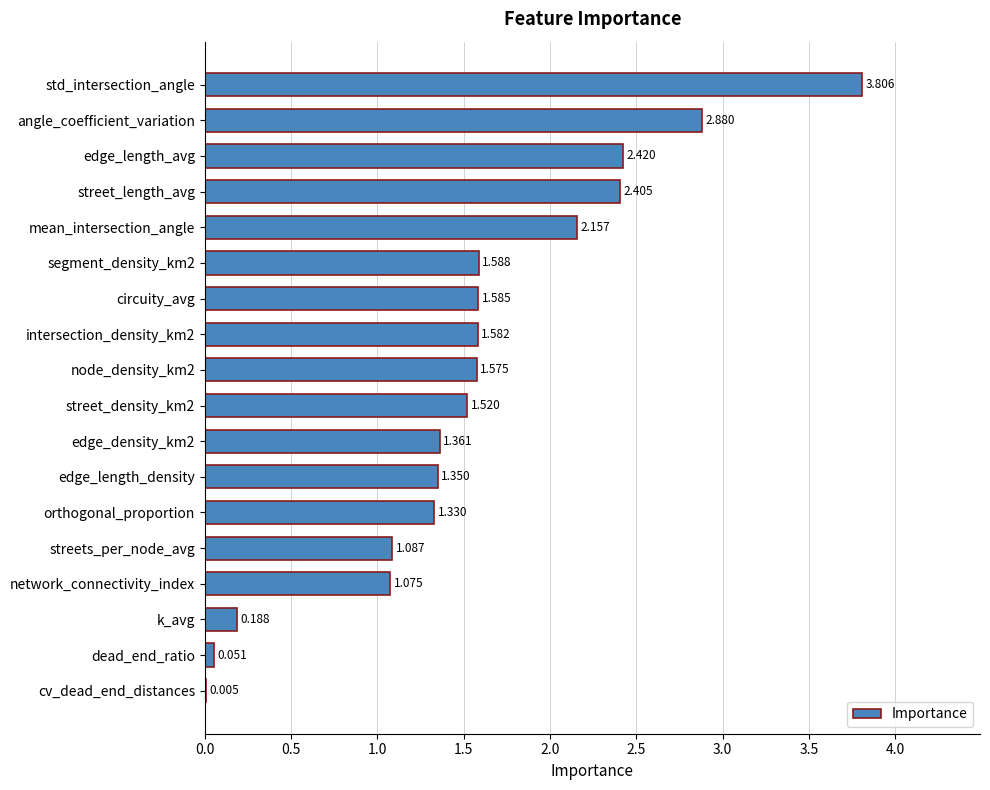

At which category does the chart reach its peak across all series?

std_intersection_angle